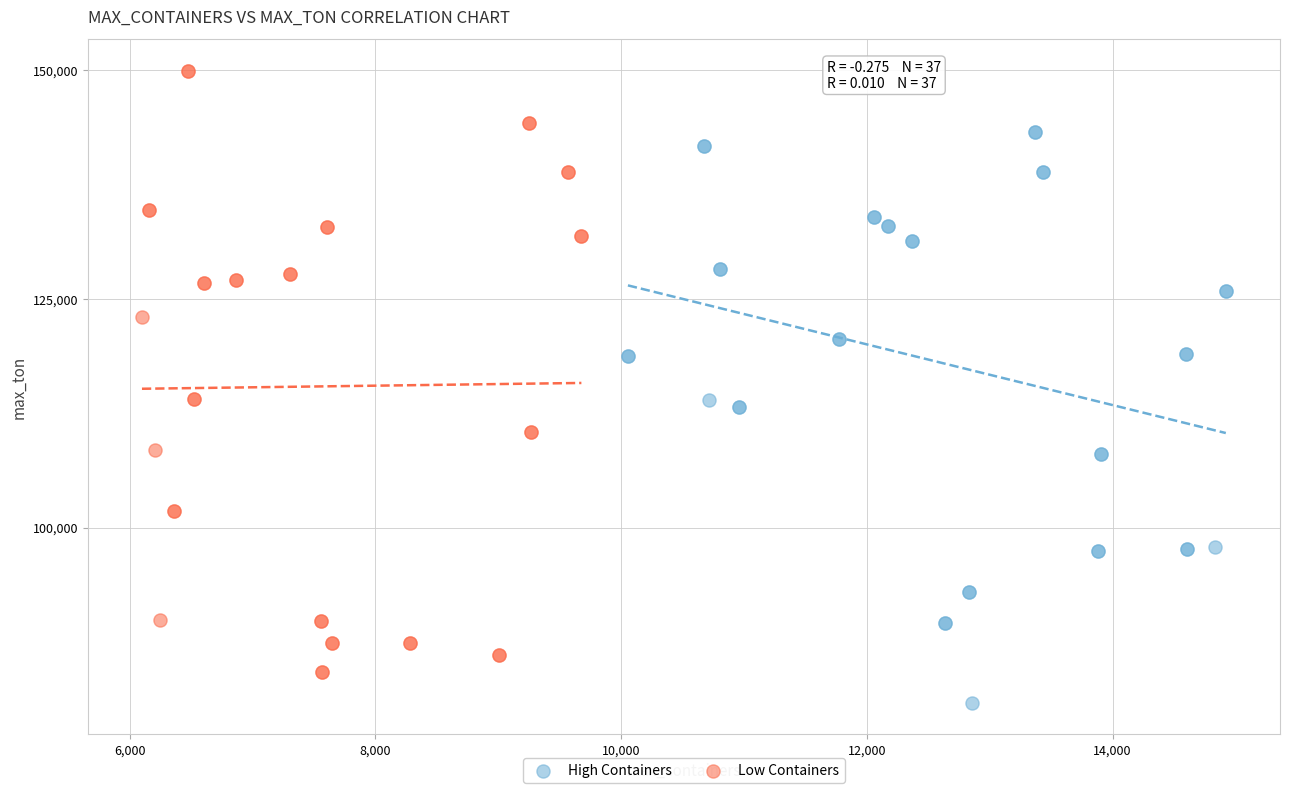

Which series contains the lowest Y value?

High Containers